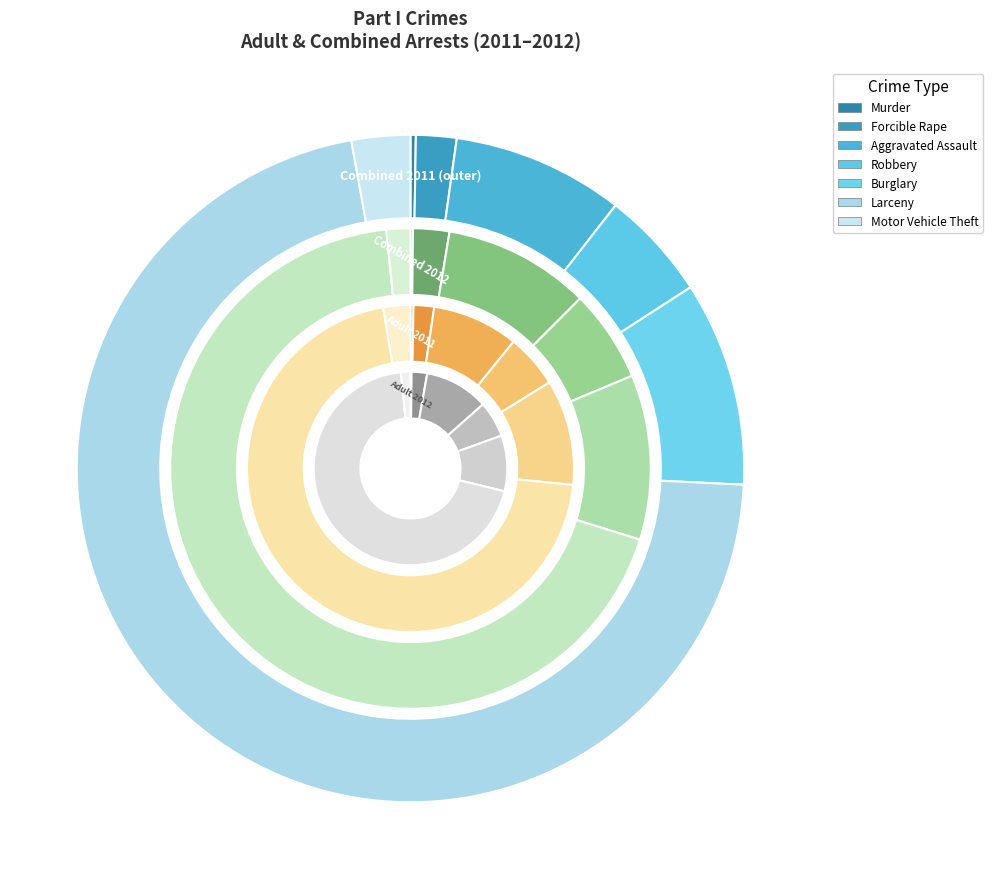

Is it true that 6 is 1% of the pie?

False